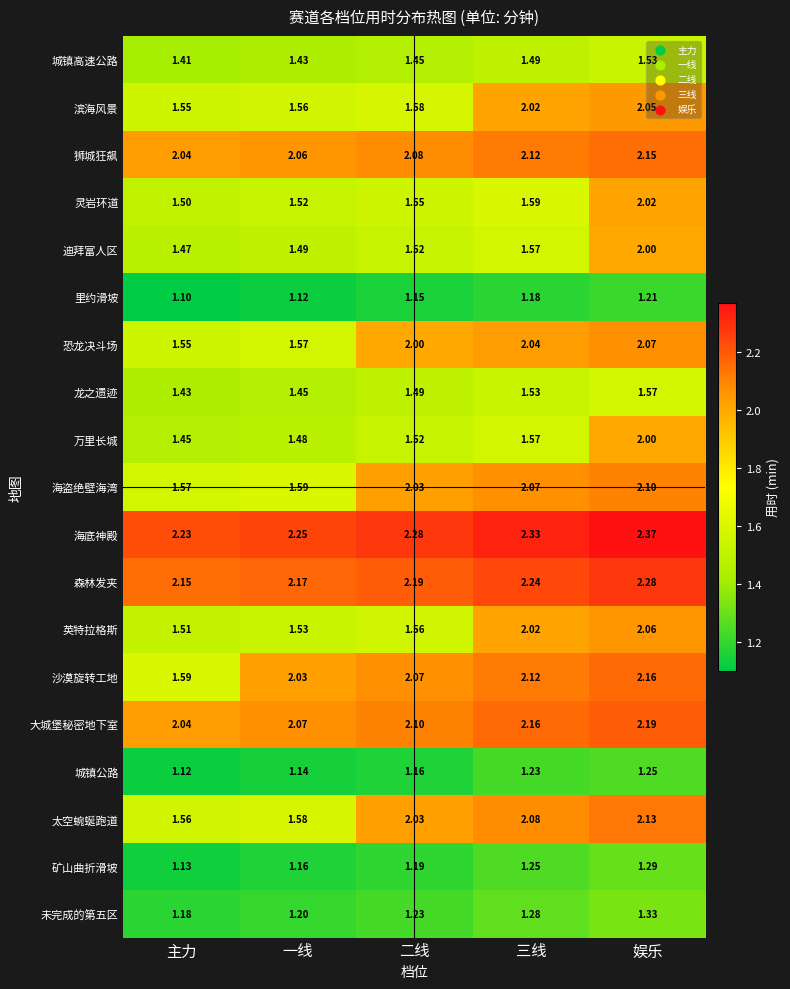

At which label is 英特拉格斯 closest to 1?

主力